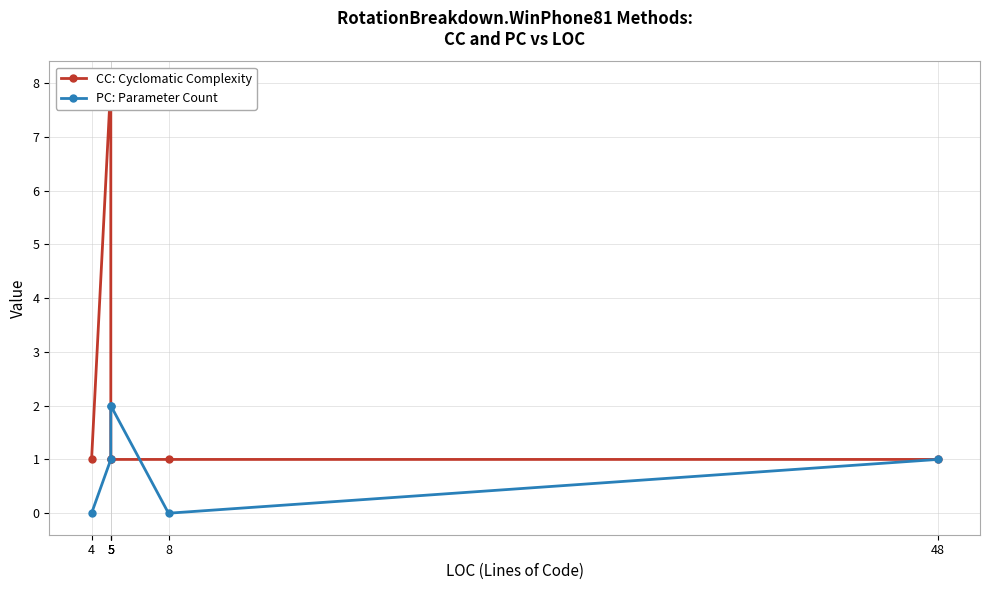

How many values in PC: Parameter Count are above zero?

4